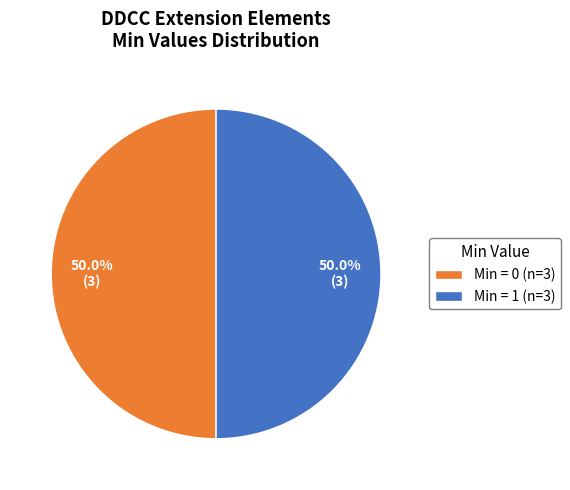

How many slices are in this pie chart?

2